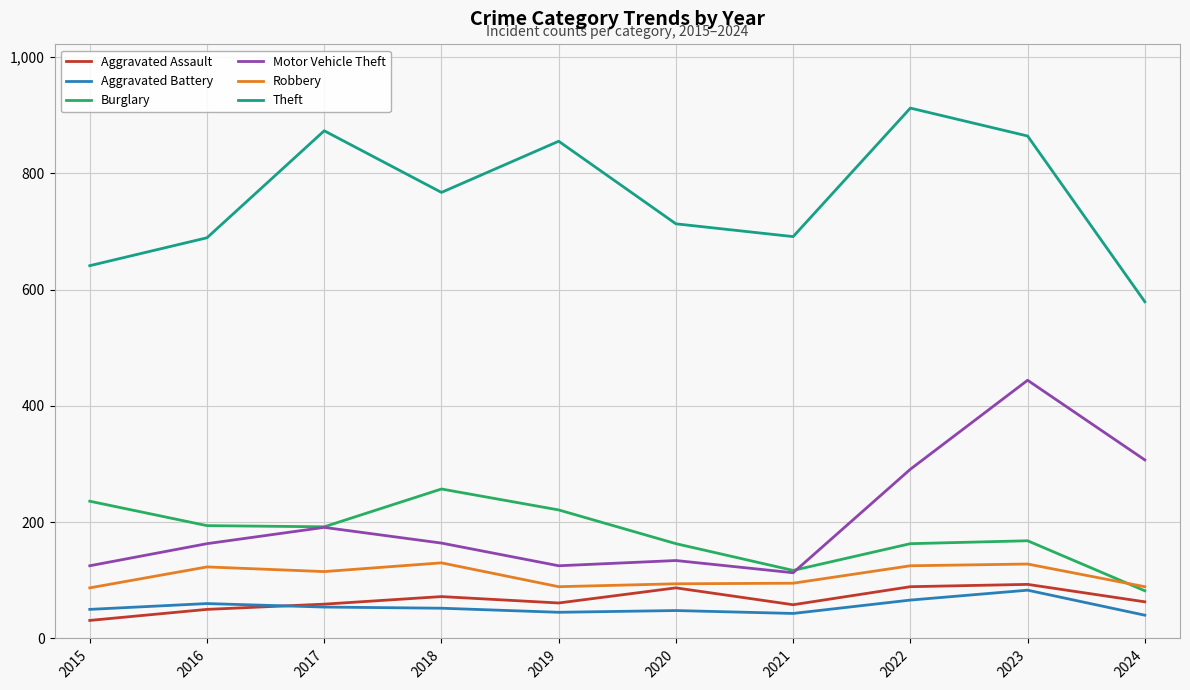

What is the approximate value of Theft at 2019, to the nearest 50?

850